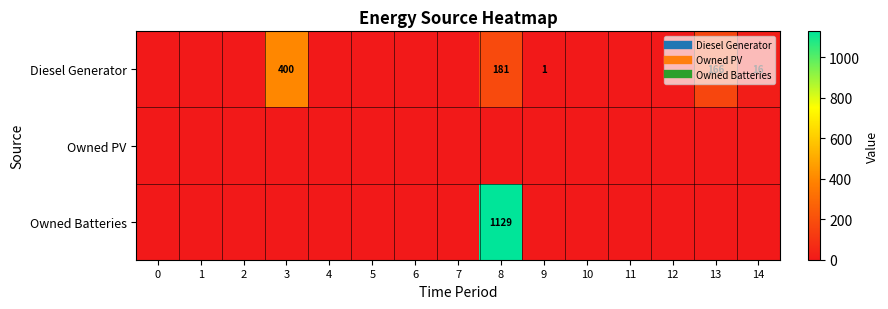

At how many categories does at least one series exceed 163?

3